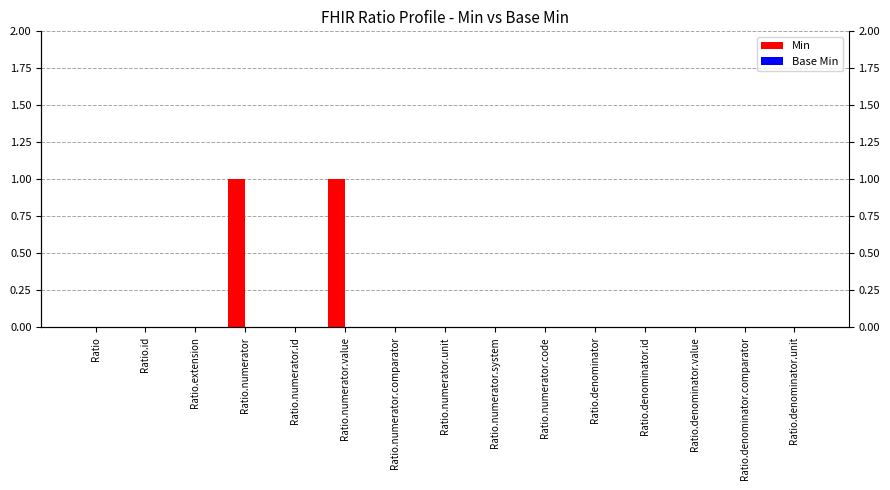

Which label corresponds to the largest value in the chart?

Ratio.numerator